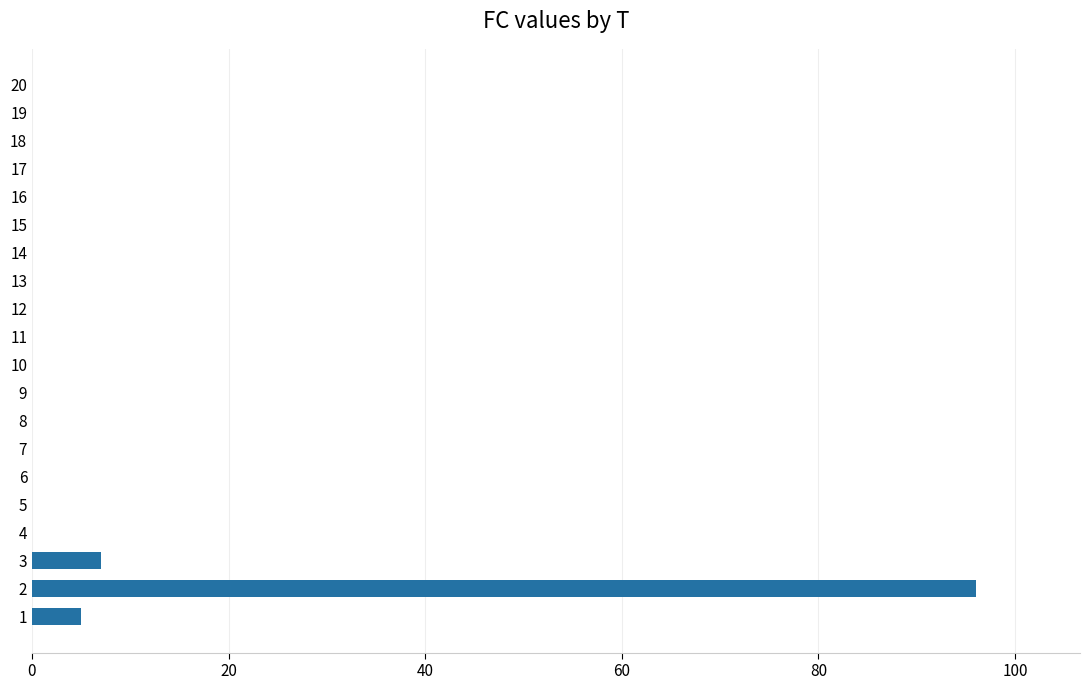

What is the sum of all values?

108